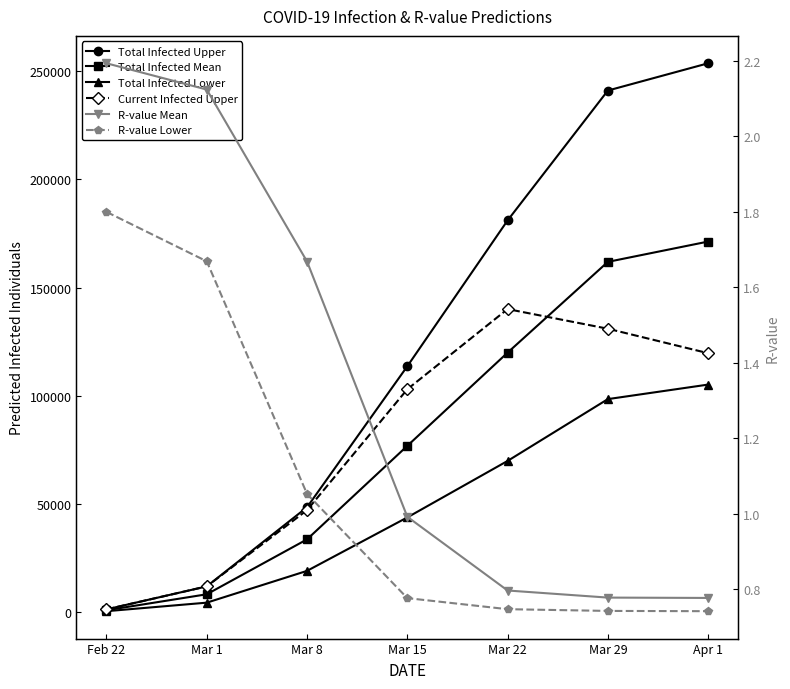

Between Apr 1 and Feb 22, which is larger?

Apr 1